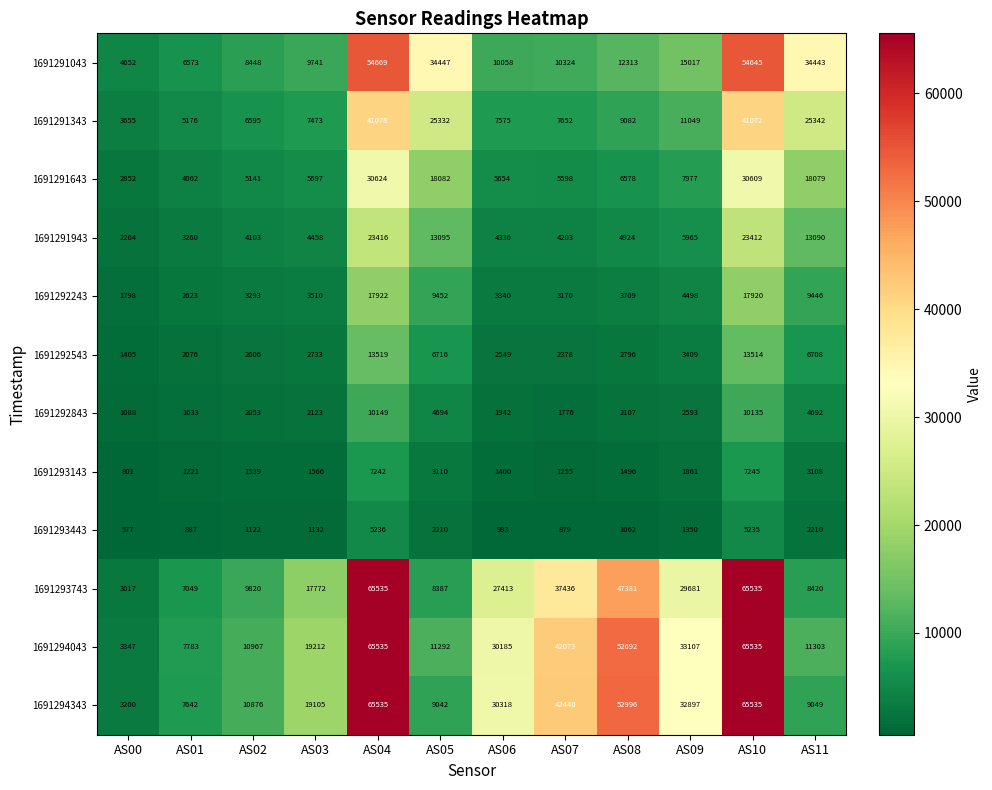

What is the difference between the second highest and second lowest values in the 1691292243 series?

15297